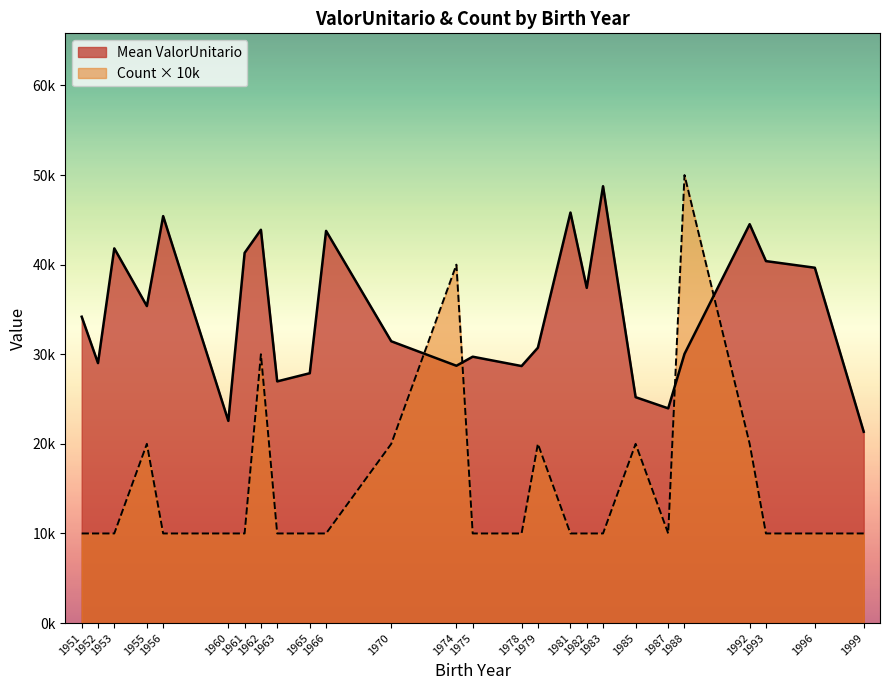

Is it true that the value at 1966 is 15613.5?

False